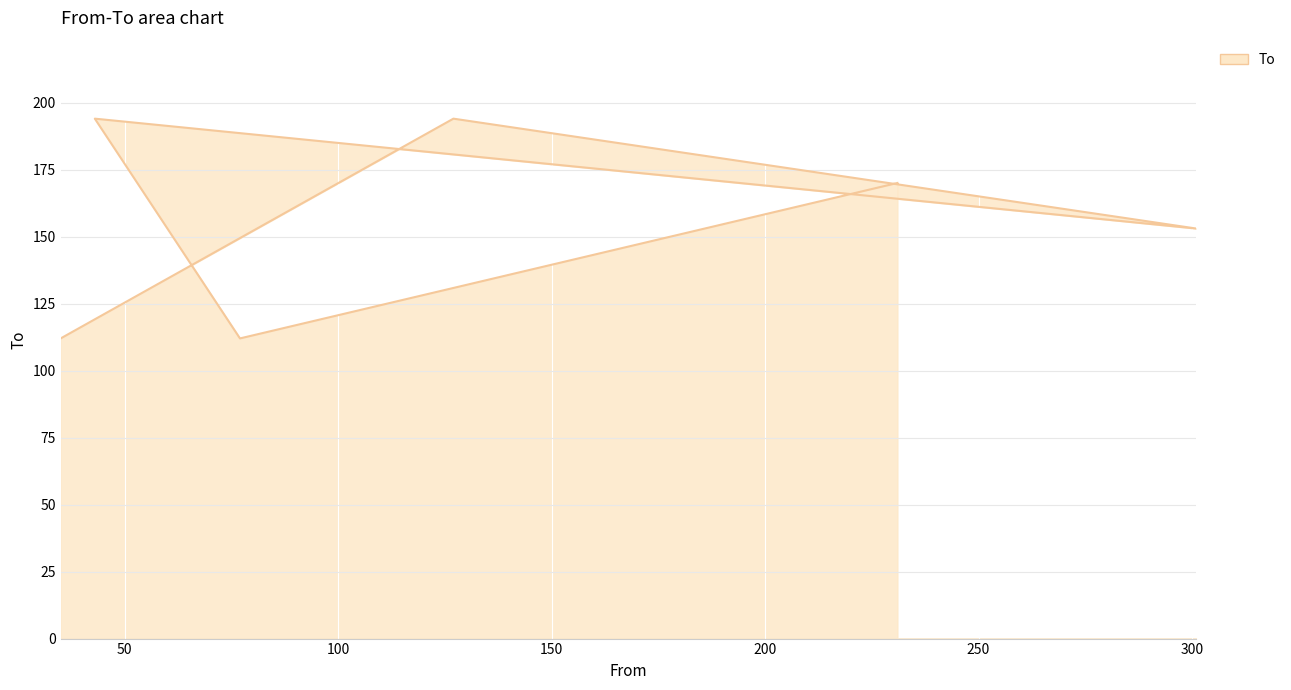

What is the difference between the maximum and second lowest values?

82